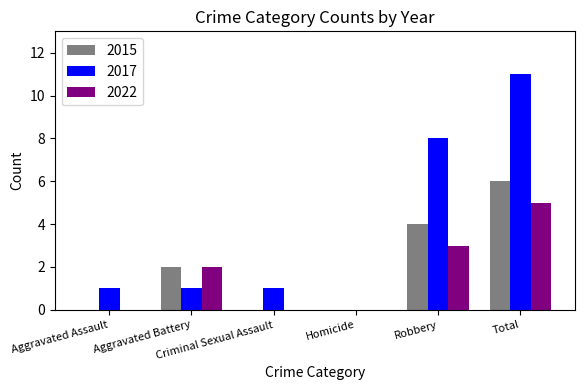

What is the sum of all 2022 values?

10